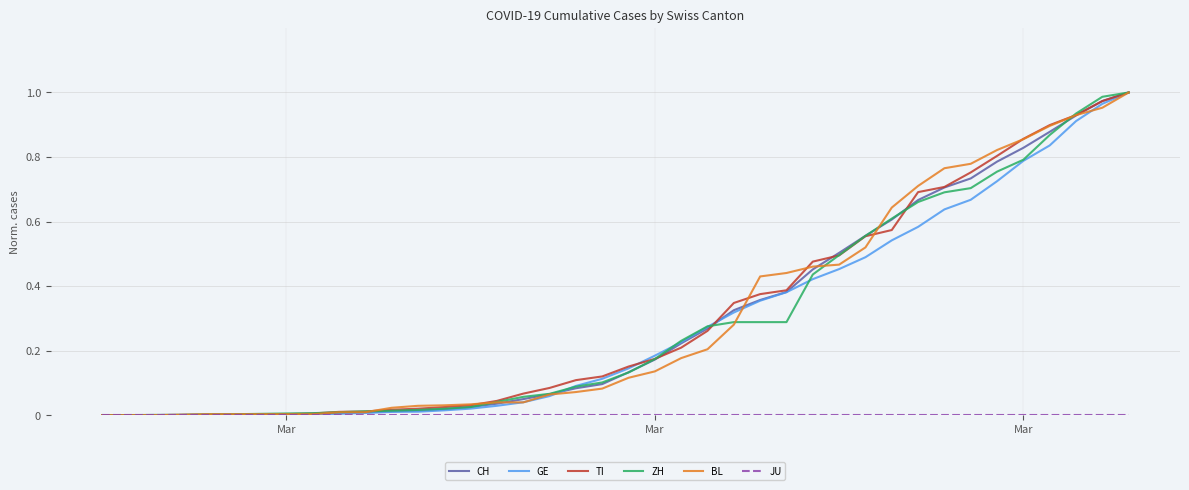

Does the chart display data point markers on the line(s)?

No